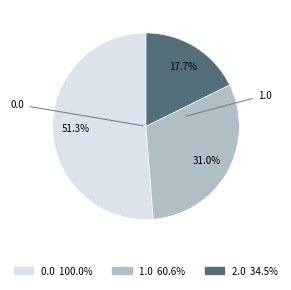

Does any single category account for the majority?

Yes